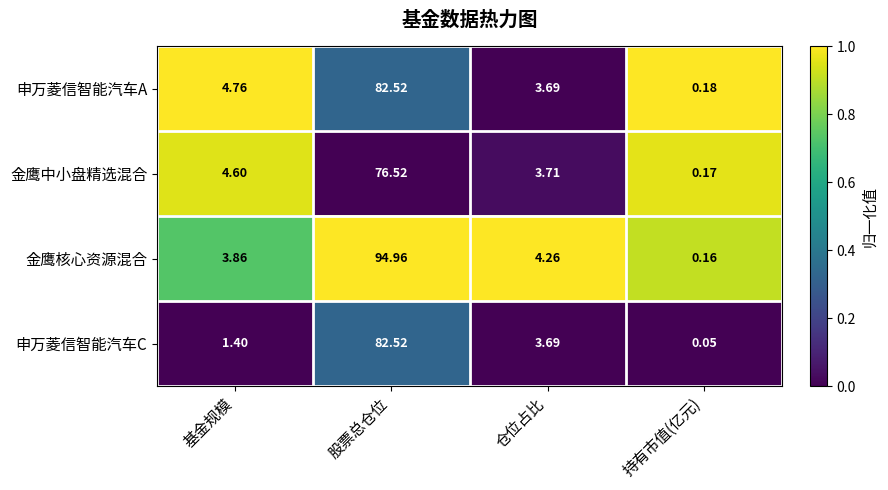

Which series changed the most between 股票总仓位 and 仓位占比?

金鹰核心资源混合